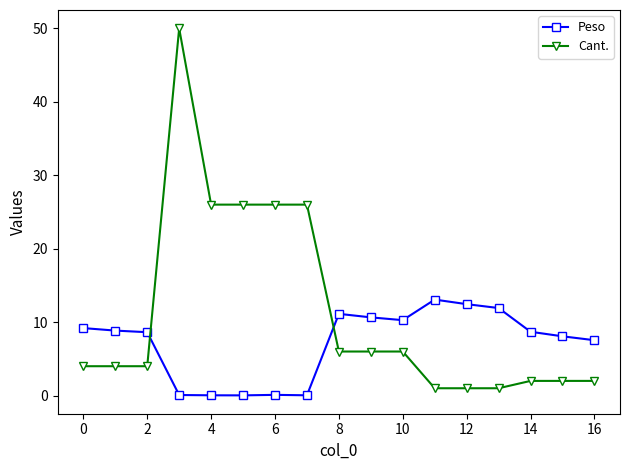

Rank the series by their average value, from lowest to highest.

Peso, Cant.